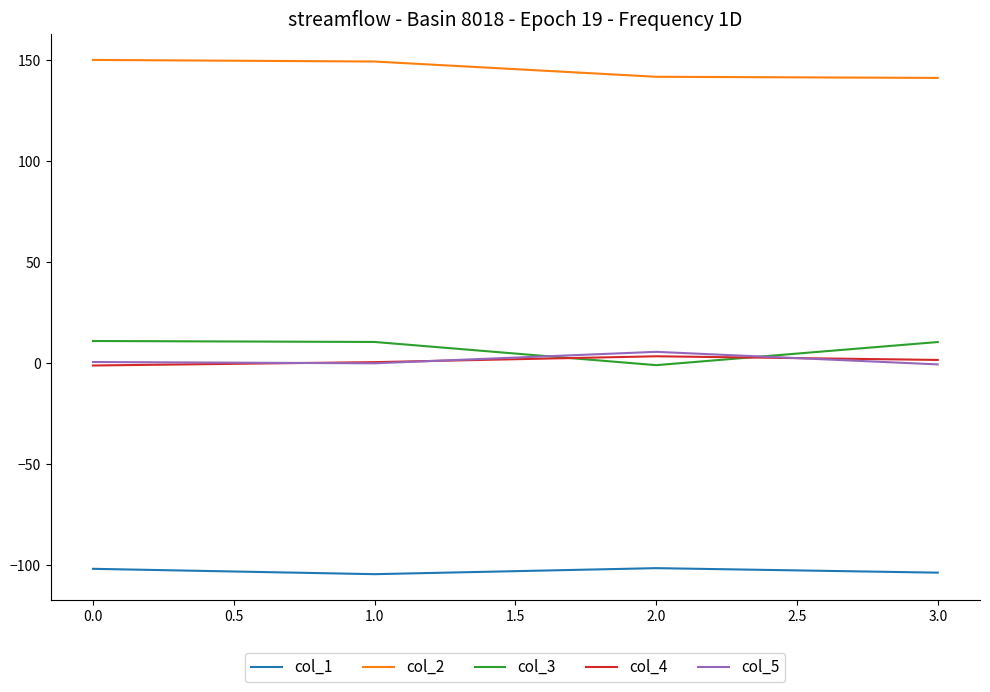

Which series has the largest total across all categories?

col_2